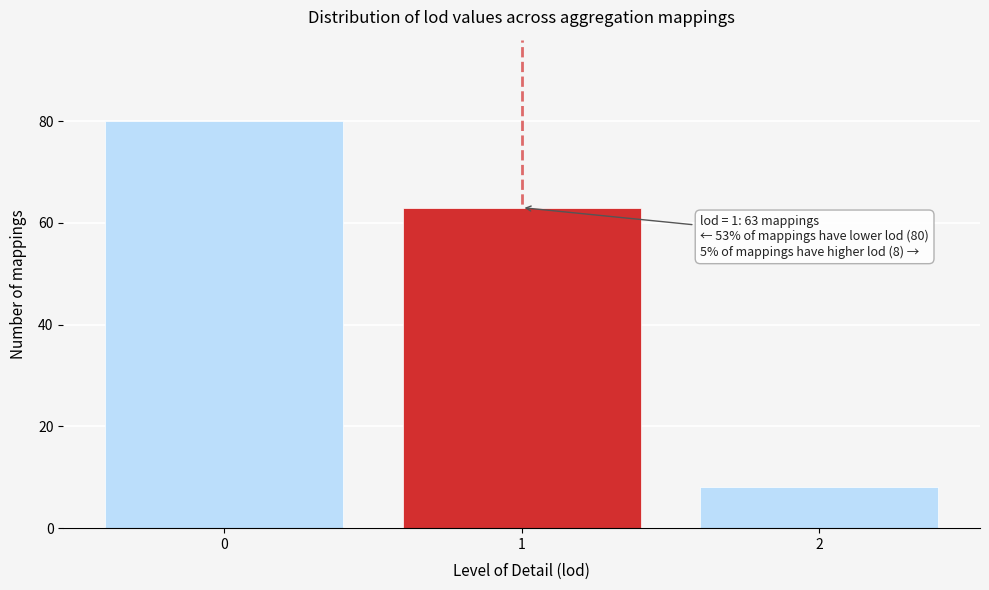

Reading left to right, what are all the values shown in this chart?

80	63	8